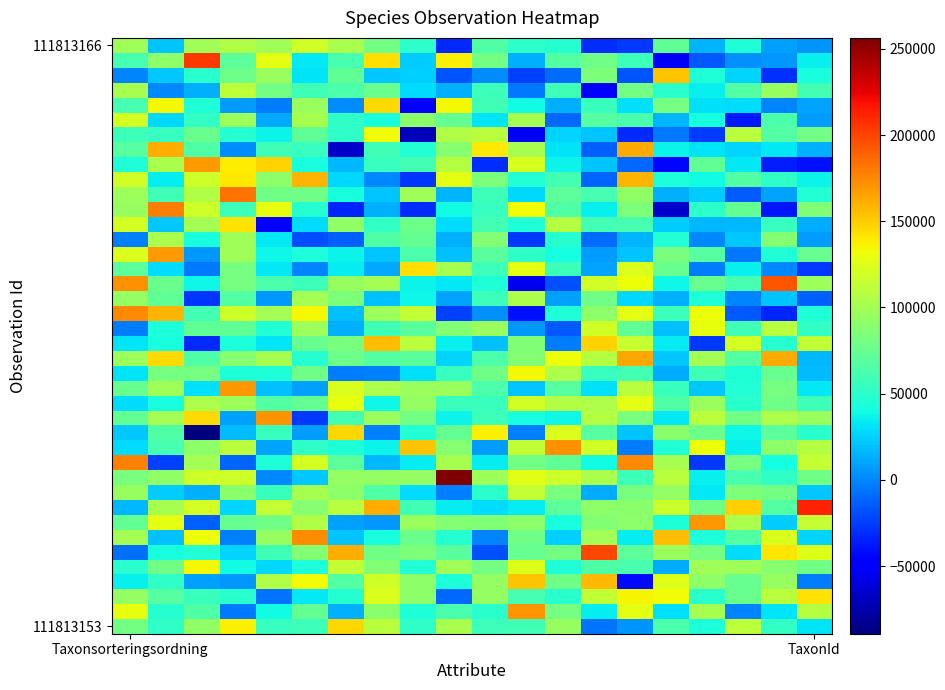

At which category does the chart reach its minimum across all series?

2